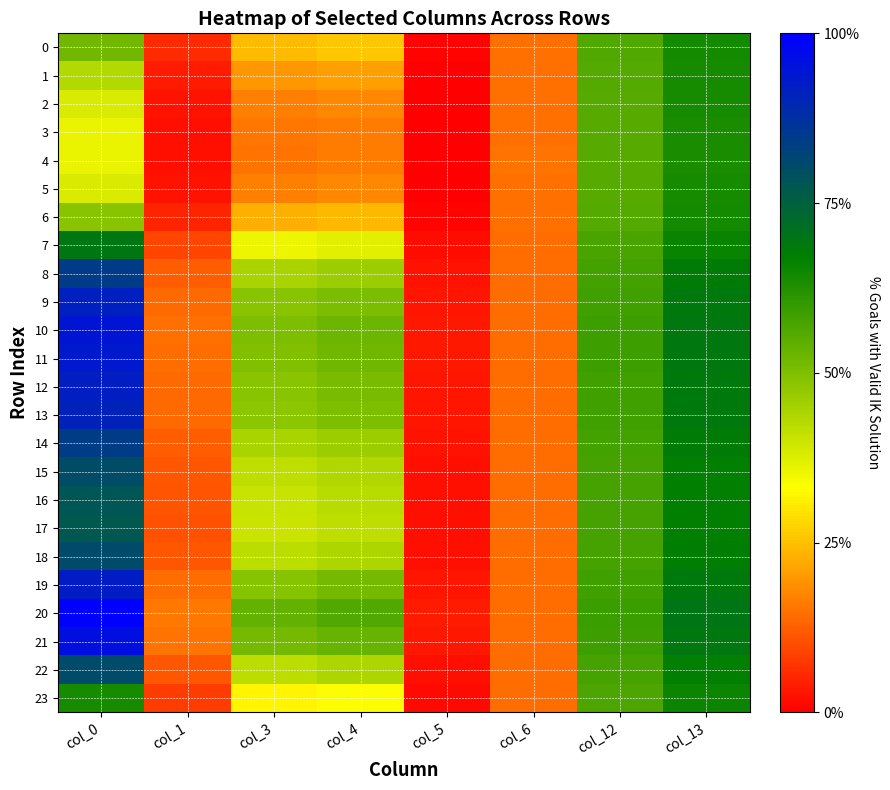

At col_0, list the series in order from smallest to largest.

4, 3, 5, 2, 1, 6, 0, 23, 7, 17, 16, 15, 22, 18, 14, 8, 13, 9, 12, 19, 11, 10, 21, 20